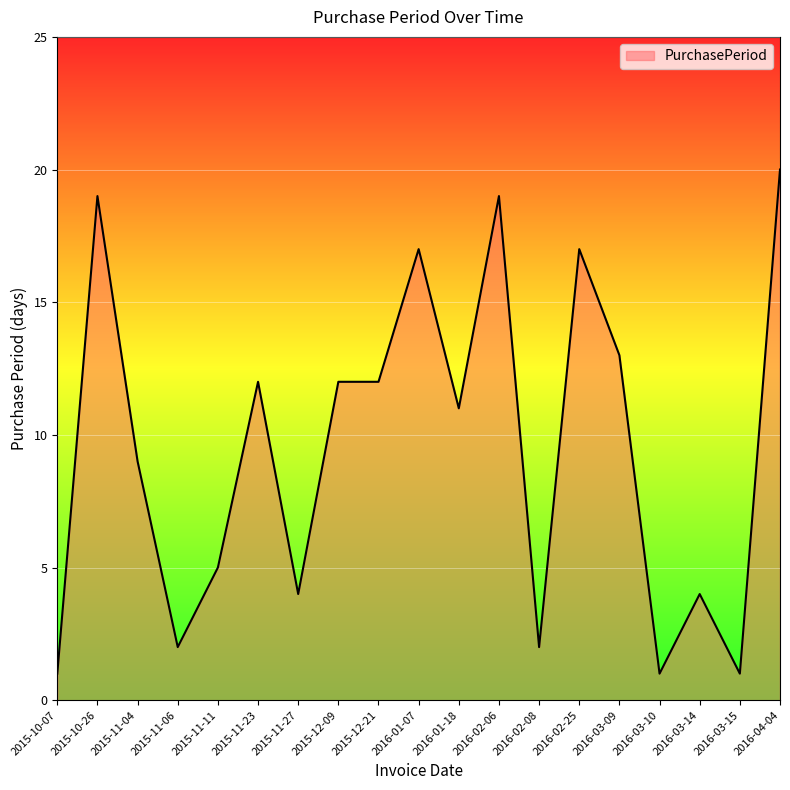

What position from the left is 2016-03-09?

15